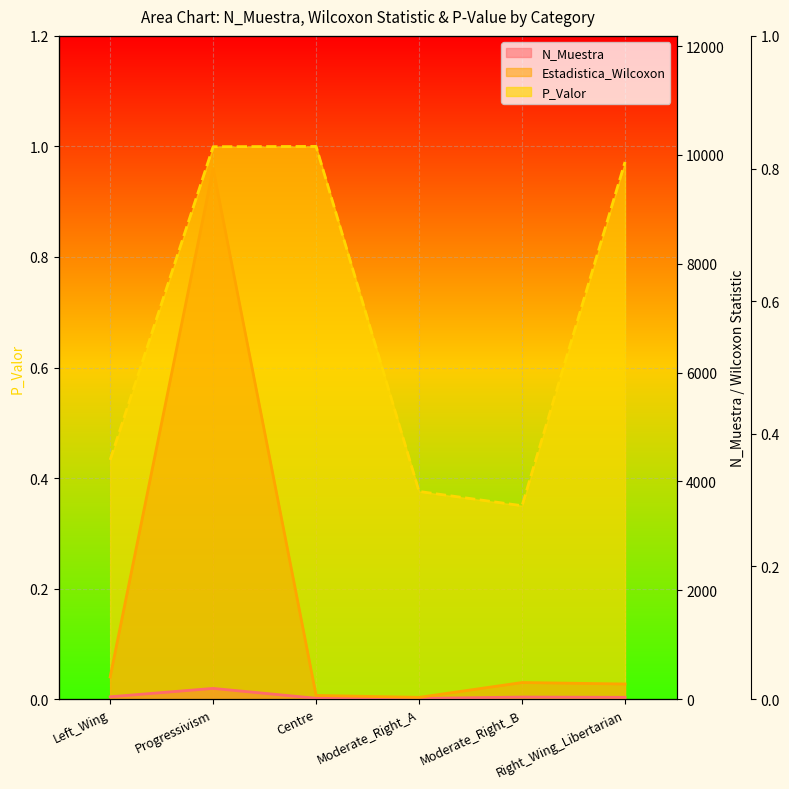

What is the smallest value displayed?

0.3